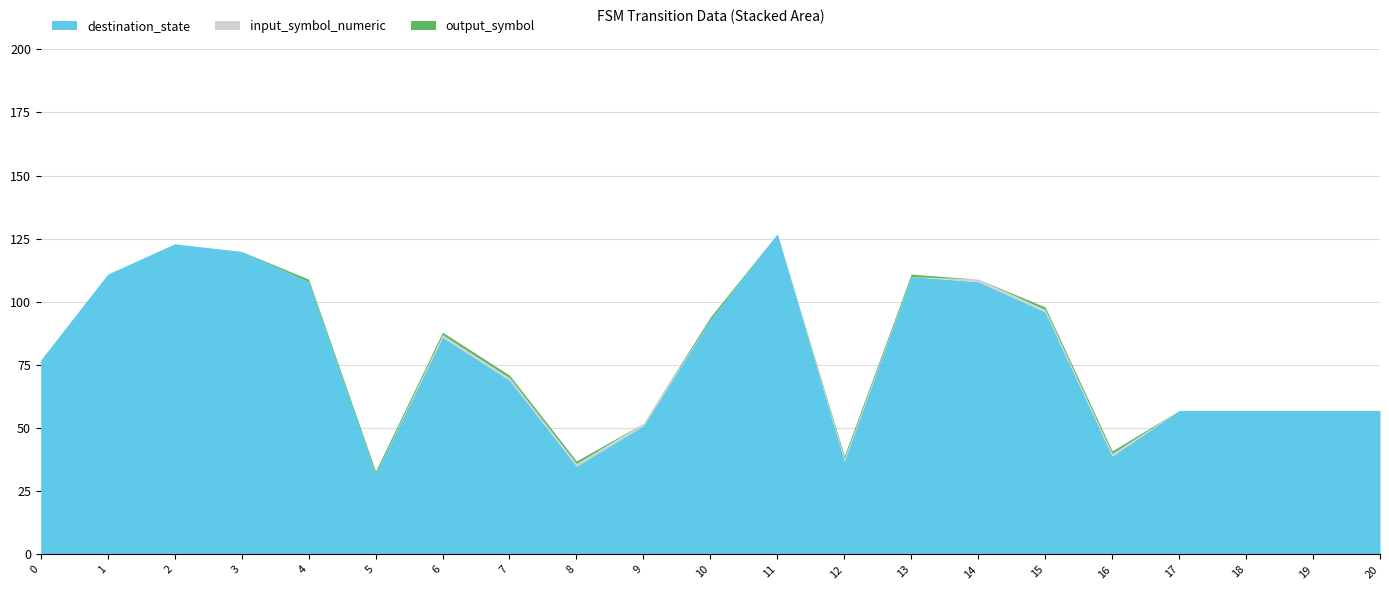

How many lines are shown in the chart?

3